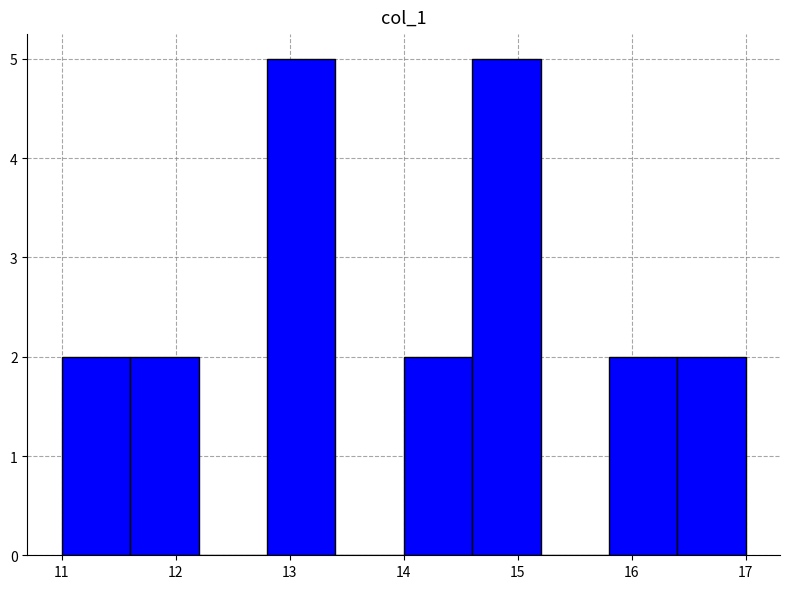

Reading left to right, transcribe this chart: for each bar, give the range it covers on the x-axis and its height. The values are not printed on the chart, so give them approximately, as read against the axis.

11.0 to 11.6: 2
11.6 to 12.2: 2
12.2 to 12.8: 0
12.8 to 13.4: 5
13.4 to 14.0: 0
14.0 to 14.6: 2
14.6 to 15.2: 5
15.2 to 15.8: 0
15.8 to 16.4: 2
16.4 to 17.0: 2